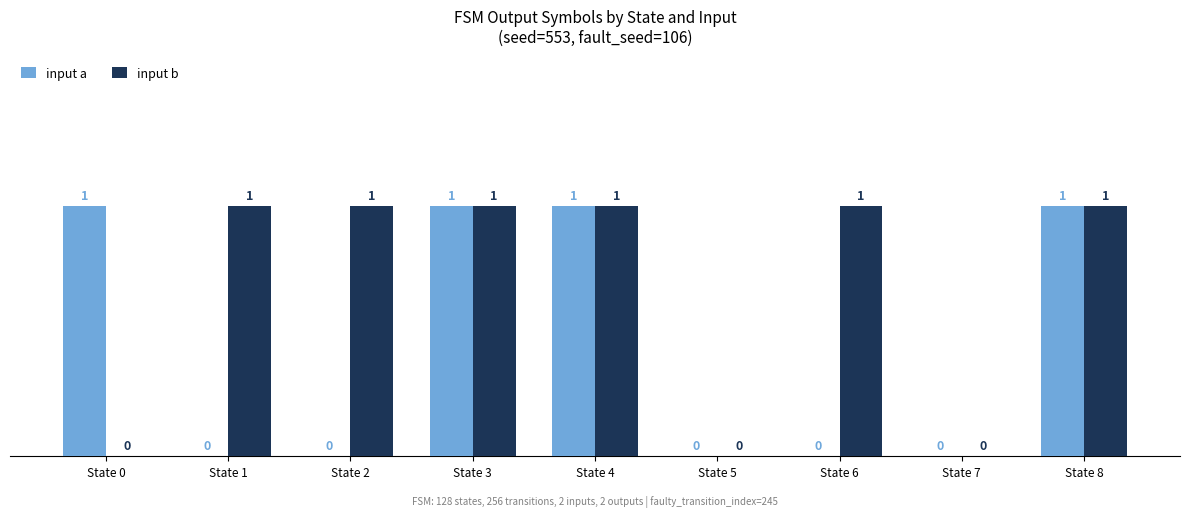

Reading left to right, list all the values displayed in this chart.

input a: State 0=1	State 1=0	State 2=0	State 3=1	State 4=1	State 5=0	State 6=0	State 7=0	State 8=1
input b: State 0=0	State 1=1	State 2=1	State 3=1	State 4=1	State 5=0	State 6=1	State 7=0	State 8=1